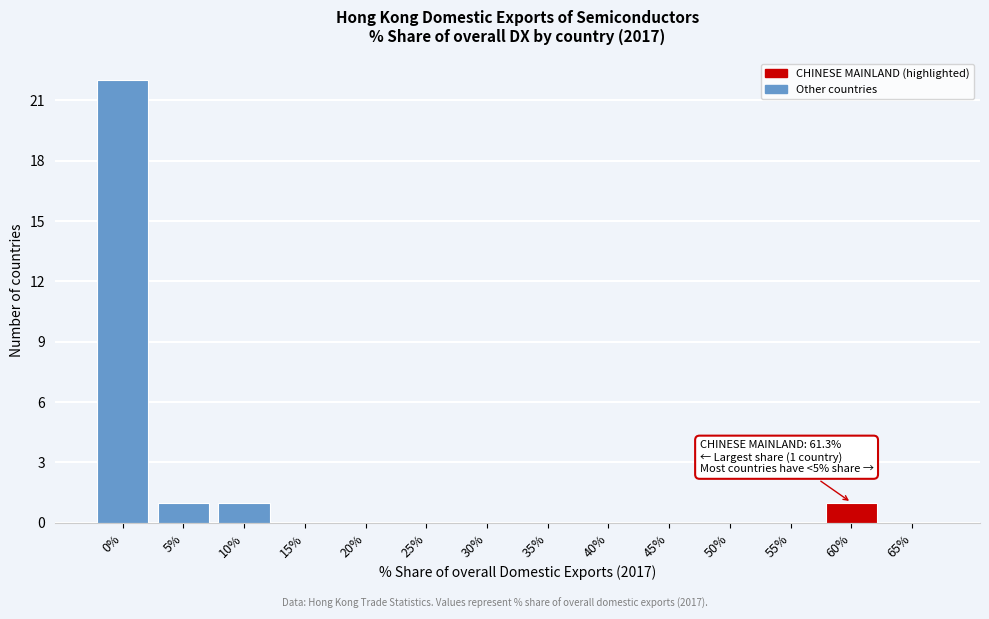

Reading left to right, transcribe all the data shown in this chart.

0%=22	5%=1	10%=1	15%=0	20%=0	25%=0	30%=0	35%=0	40%=0	45%=0	50%=0	55%=0	60%=1	65%=0